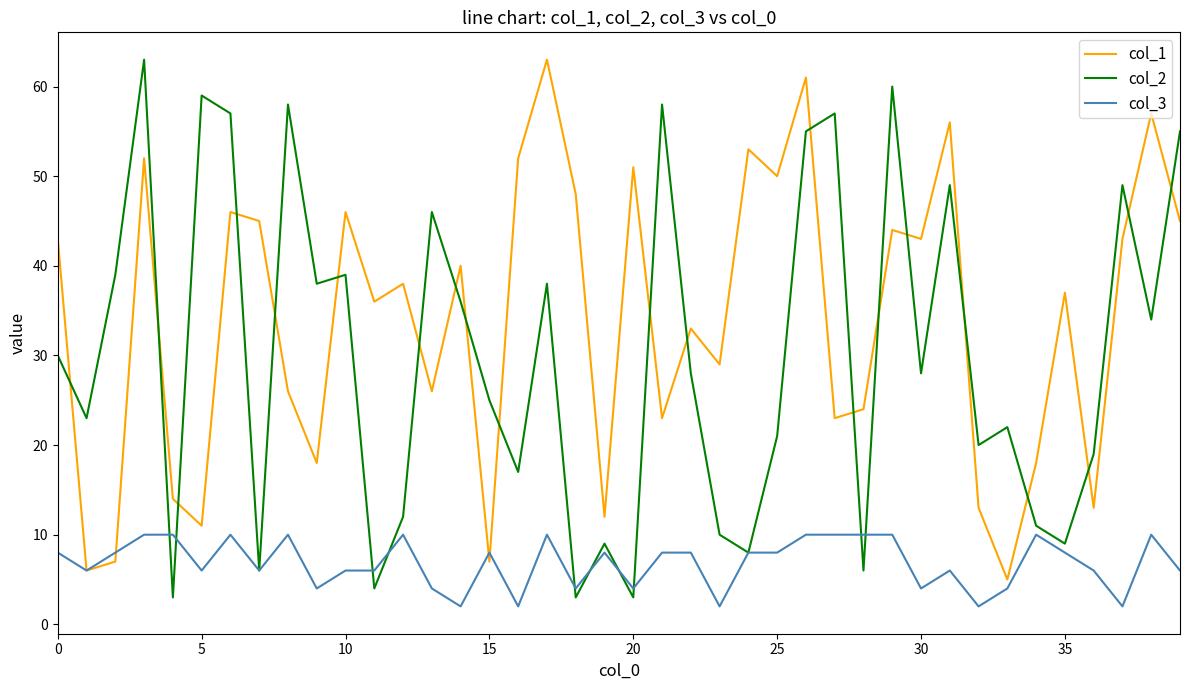

Which series has the largest total across all categories?

col_1